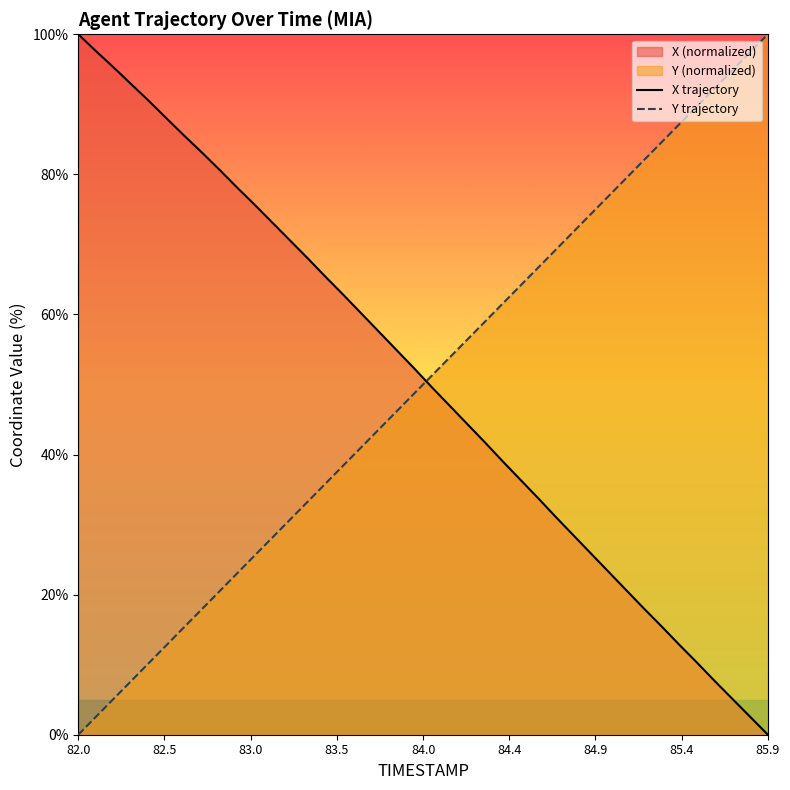

At how many categories does at least one series exceed 28?

40